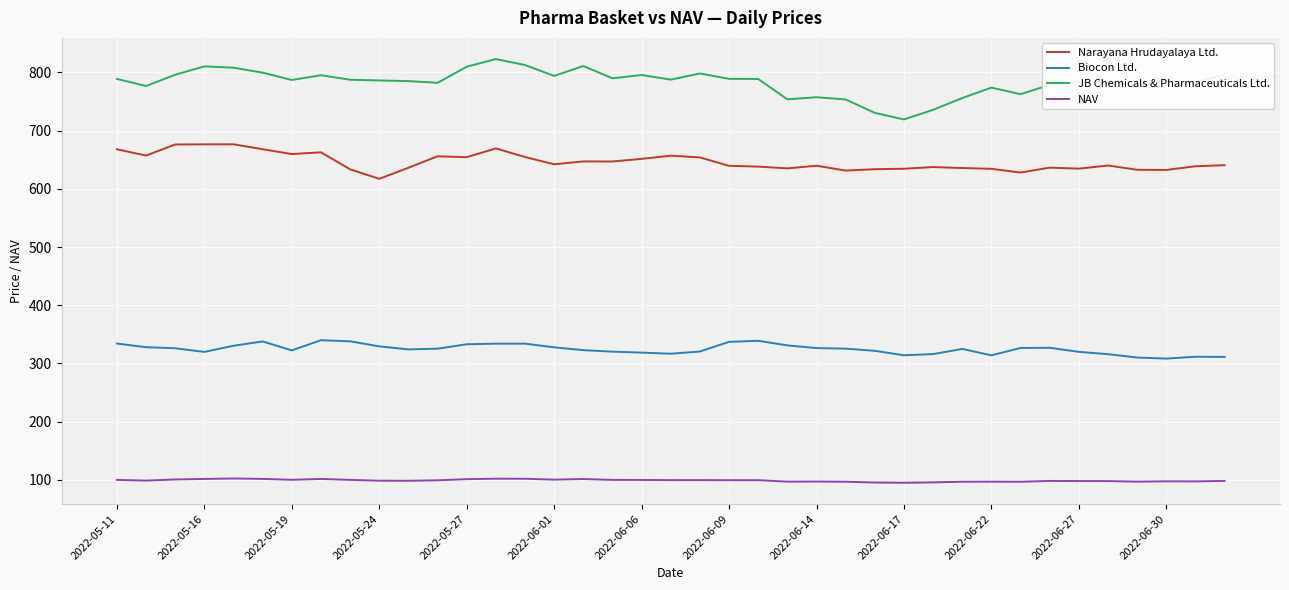

Rank the series by their average value, from highest to lowest.

JB Chemicals & Pharmaceuticals Ltd., Narayana Hrudayalaya Ltd., Biocon Ltd., NAV